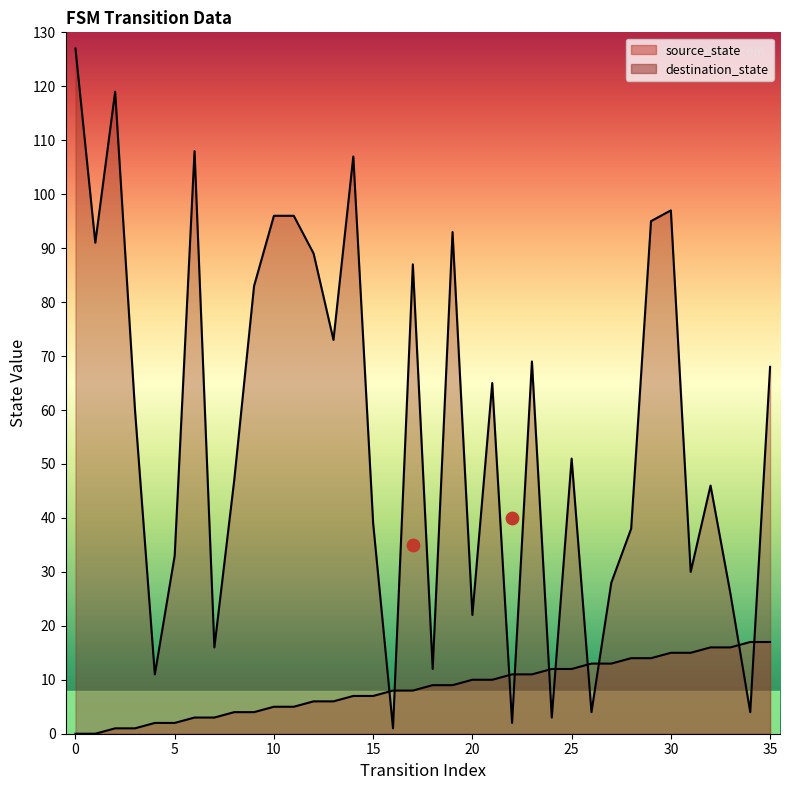

What are all the series names shown in the legend?

source_state, destination_state